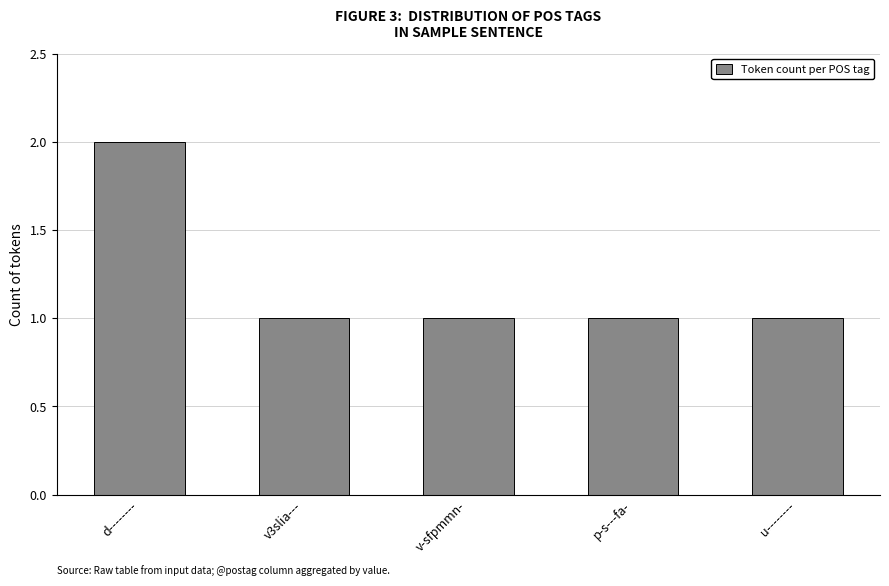

How many distinct data groups are displayed?

1